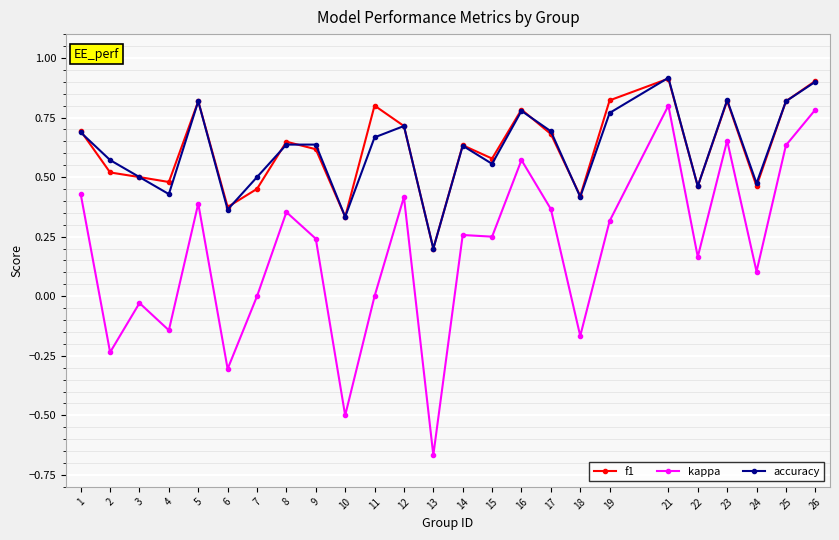

At how many categories does at least one series exceed 0?

25